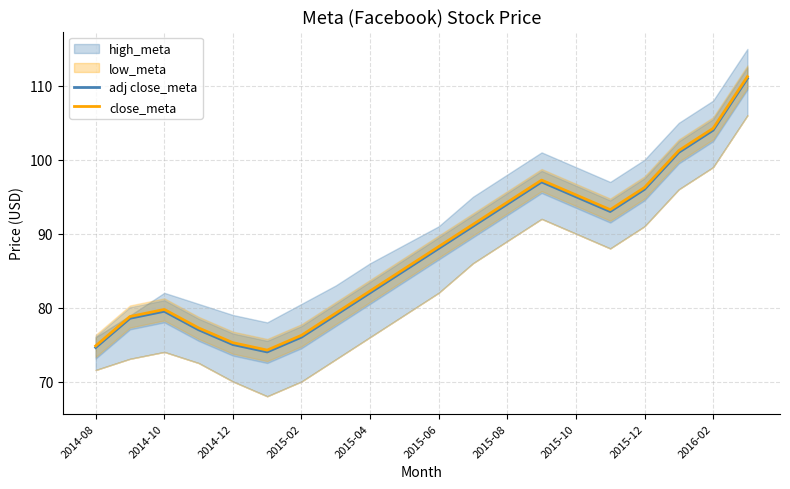

Reading right to left, extract all data points from this chart.

adj close_meta: 111.0	104.0	101.0	96.0	93.0	95.0	97.0	94.0	91.0	88.0	85.0	82.0	79.0	76.0	74.0	75.0	77.0	79.5	78.6	74.6
close_meta: 111.2	104.2	101.2	96.2	93.2	95.2	97.2	94.2	91.2	88.2	85.2	82.2	79.2	76.2	74.2	75.2	77.2	79.8	78.8	74.8